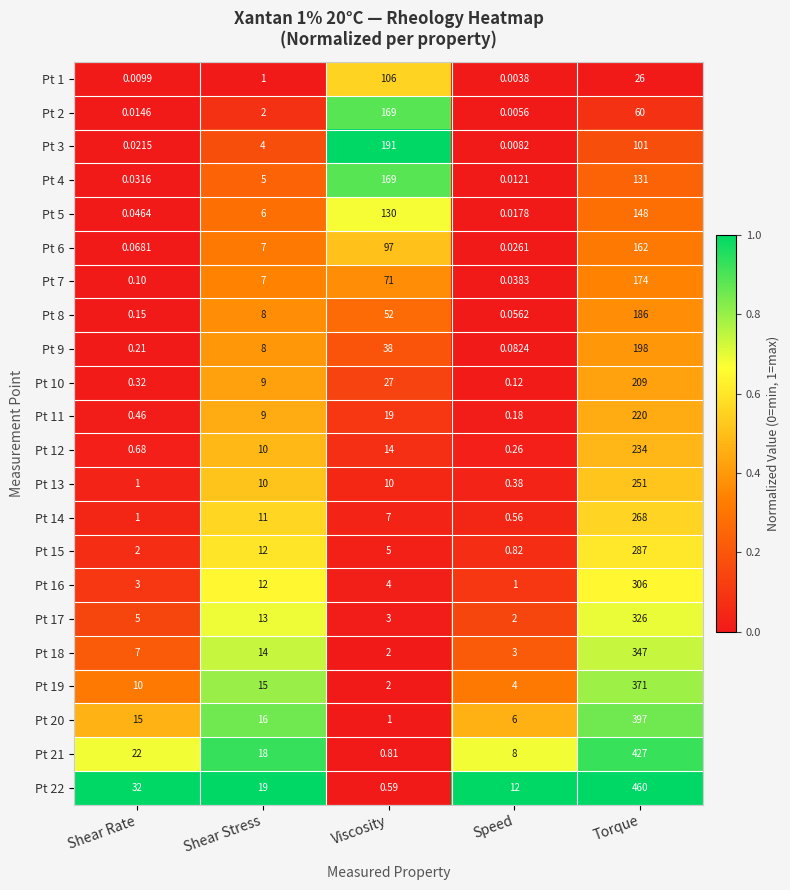

At which label does Pt 7 reach its peak?

Torque